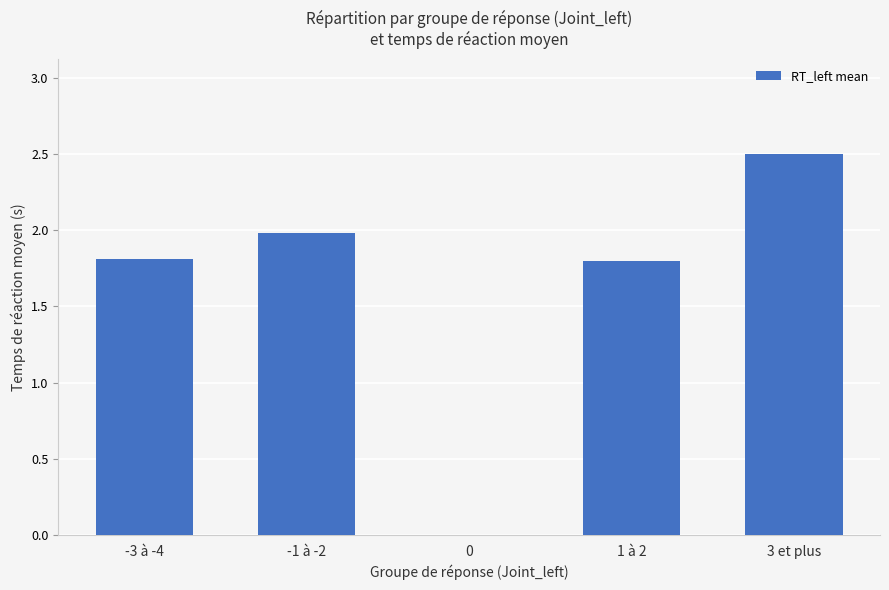

Reading left to right, transcribe all the data shown in this chart.

1.8	2.0	0.0	1.8	2.5